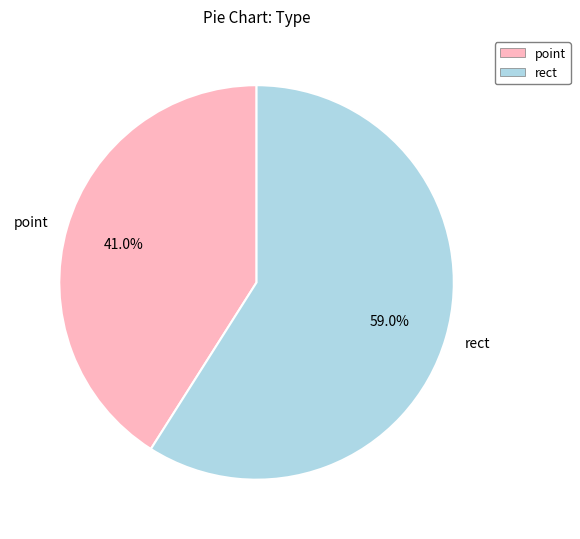

How many slices are in this pie chart?

2